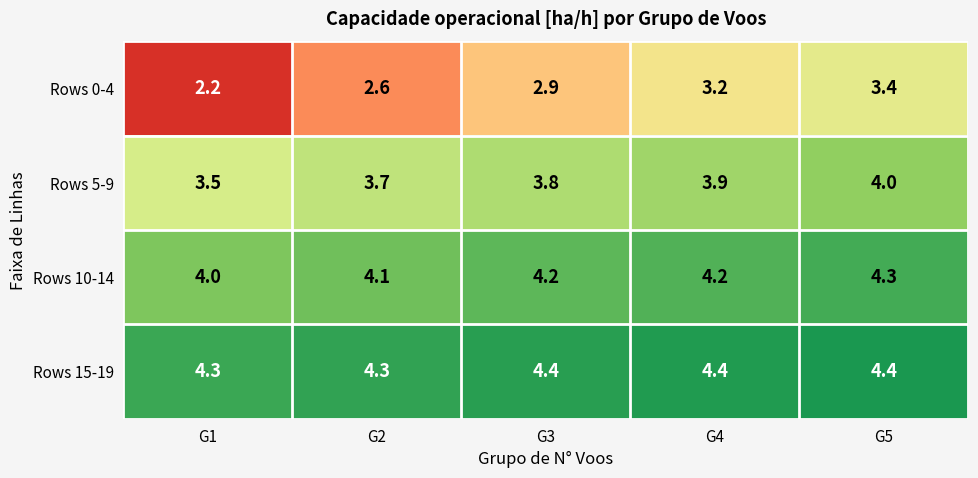

True or false: Rows 5-9 has a value of 2.7 at G5.

False